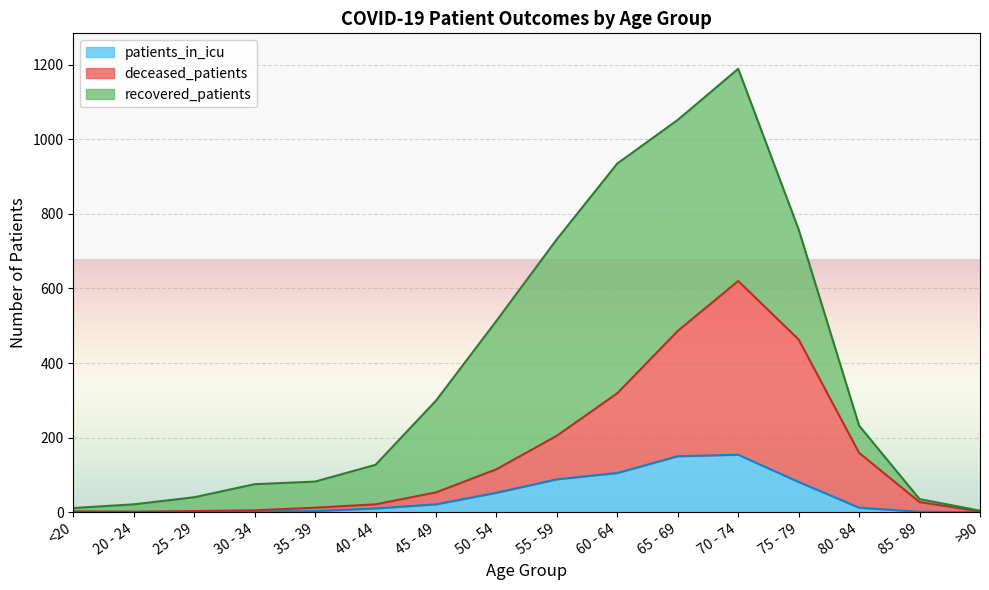

Which category has the highest value in the patients_in_icu series?

70 - 74